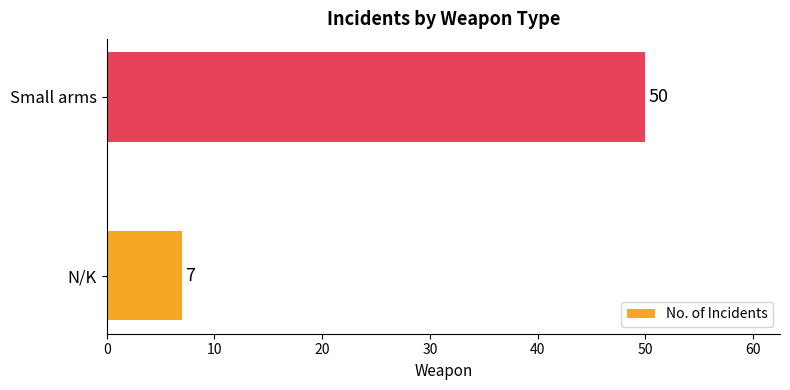

What is the difference between the maximum and minimum values?

43